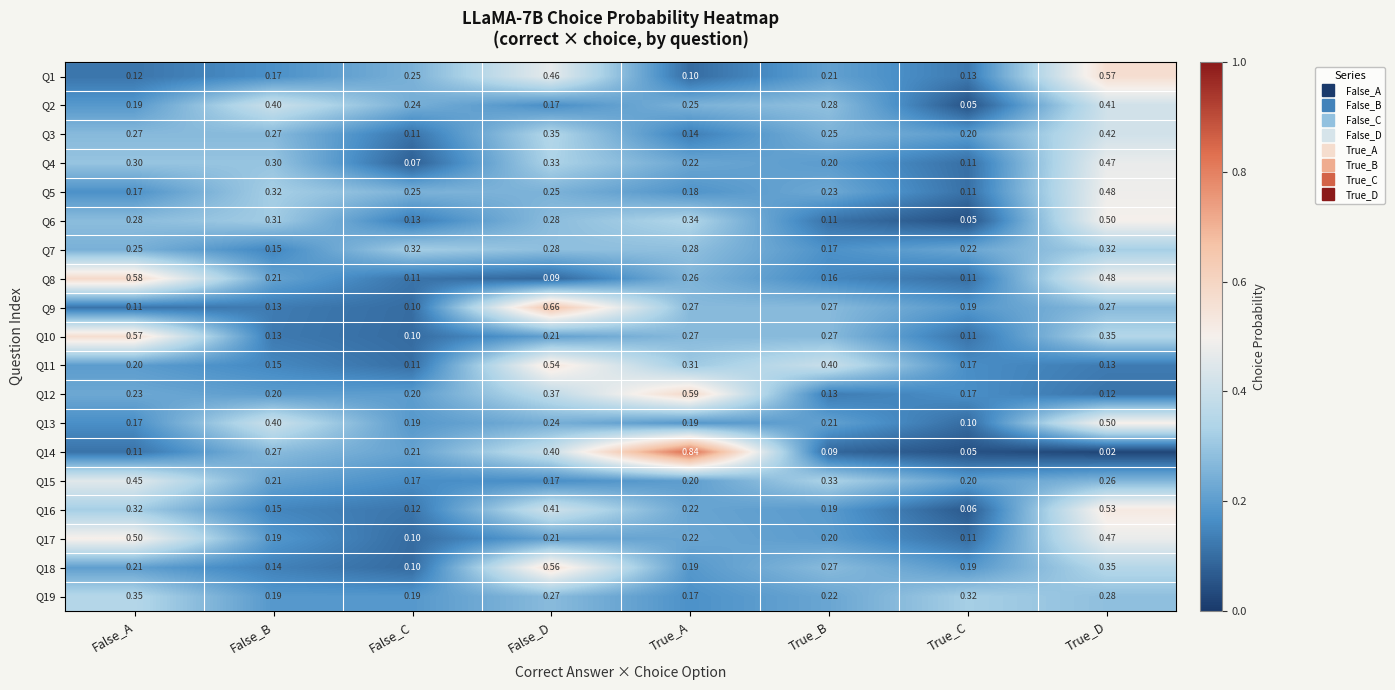

Which series has the widest spread of values?

Q14